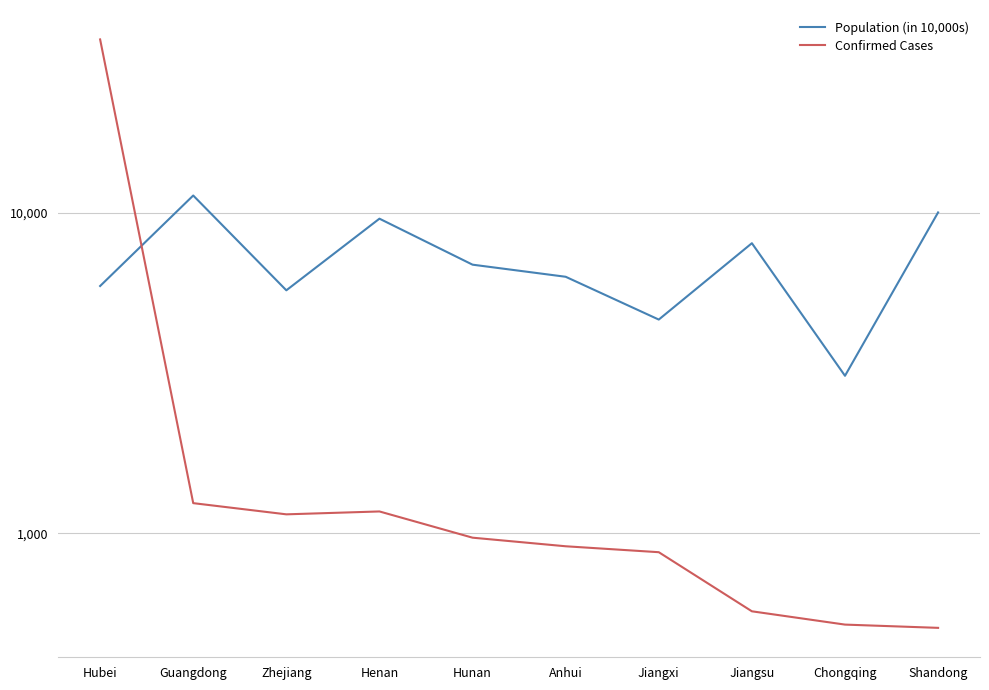

Rank the series by their average value, from highest to lowest.

Population (in 10,000s), Confirmed Cases